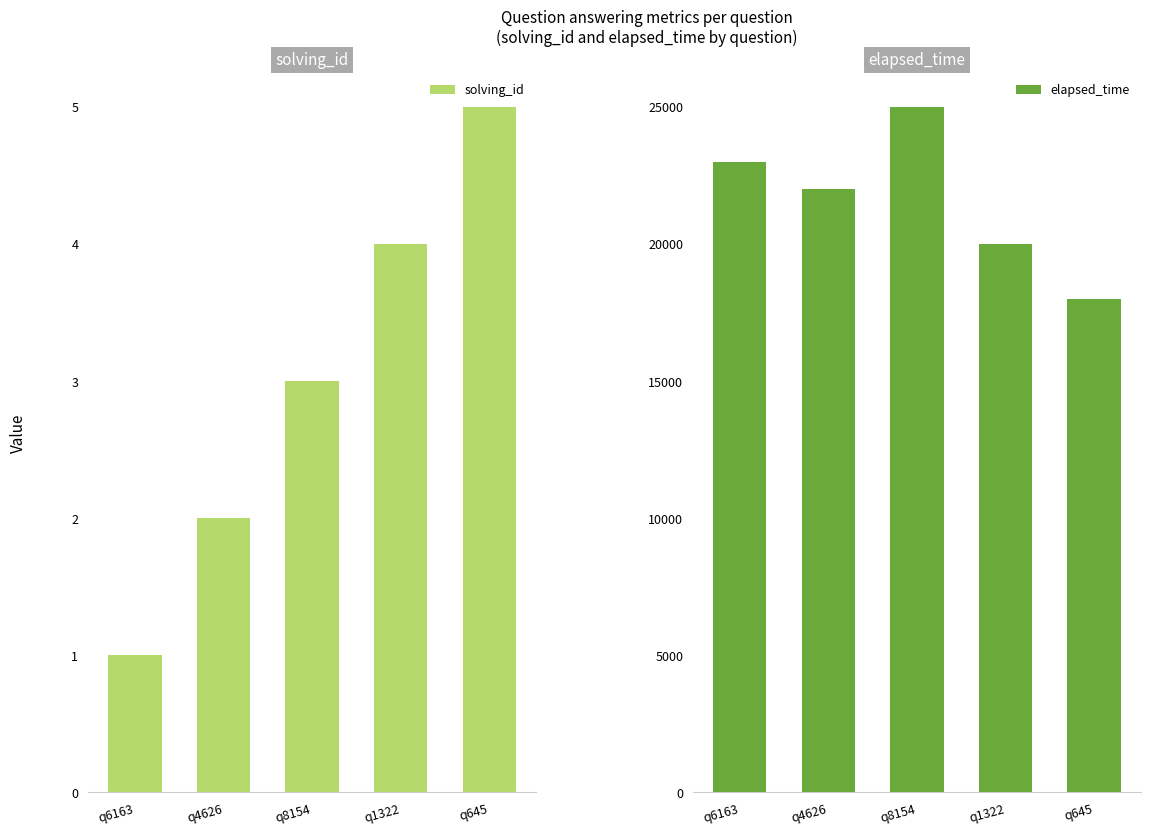

At how many categories does at least one series exceed 13590?

5